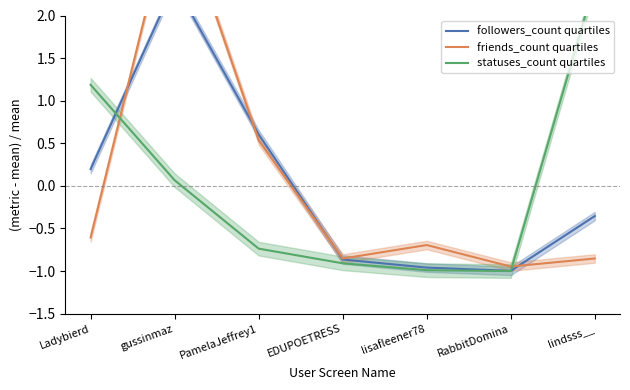

True or false: statuses_count quartiles and followers_count quartiles cross at least once.

True